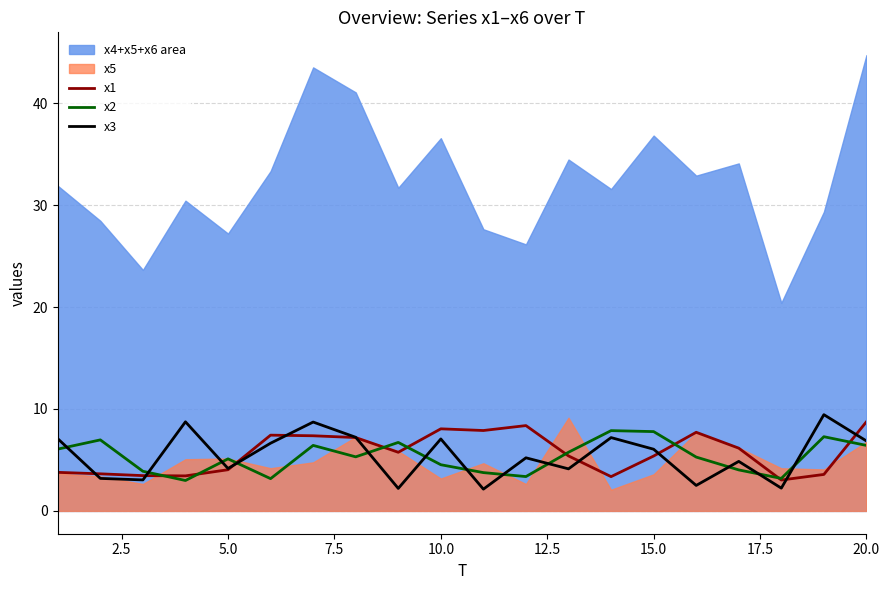

The x2 series shows 5.1 at 5.0. True or false?

True